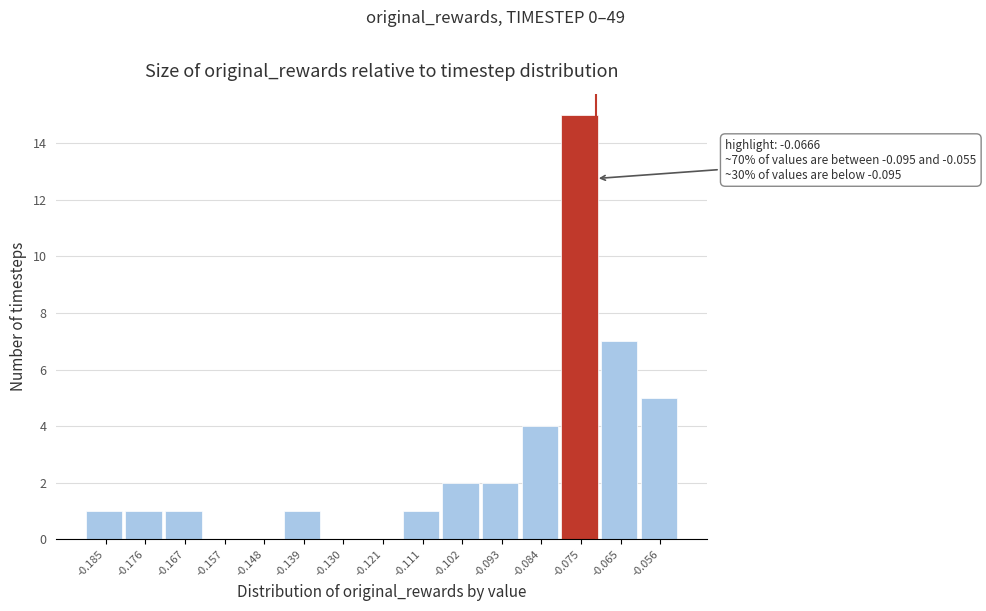

Reading left to right, transcribe all the data shown in this chart.

-0.185=1	-0.176=1	-0.167=1	-0.157=0	-0.148=0	-0.139=1	-0.130=0	-0.121=0	-0.111=1	-0.102=2	-0.093=2	-0.084=4	-0.075=15	-0.065=7	-0.056=5